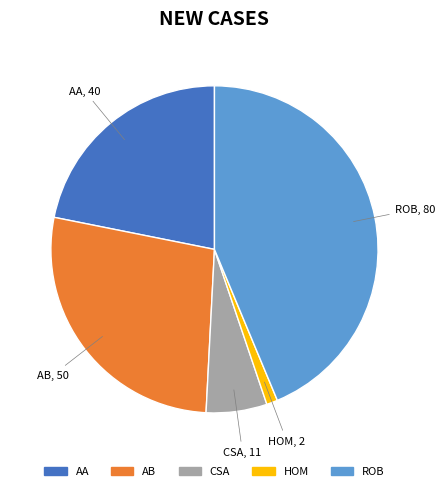

Does any single category account for the majority?

No